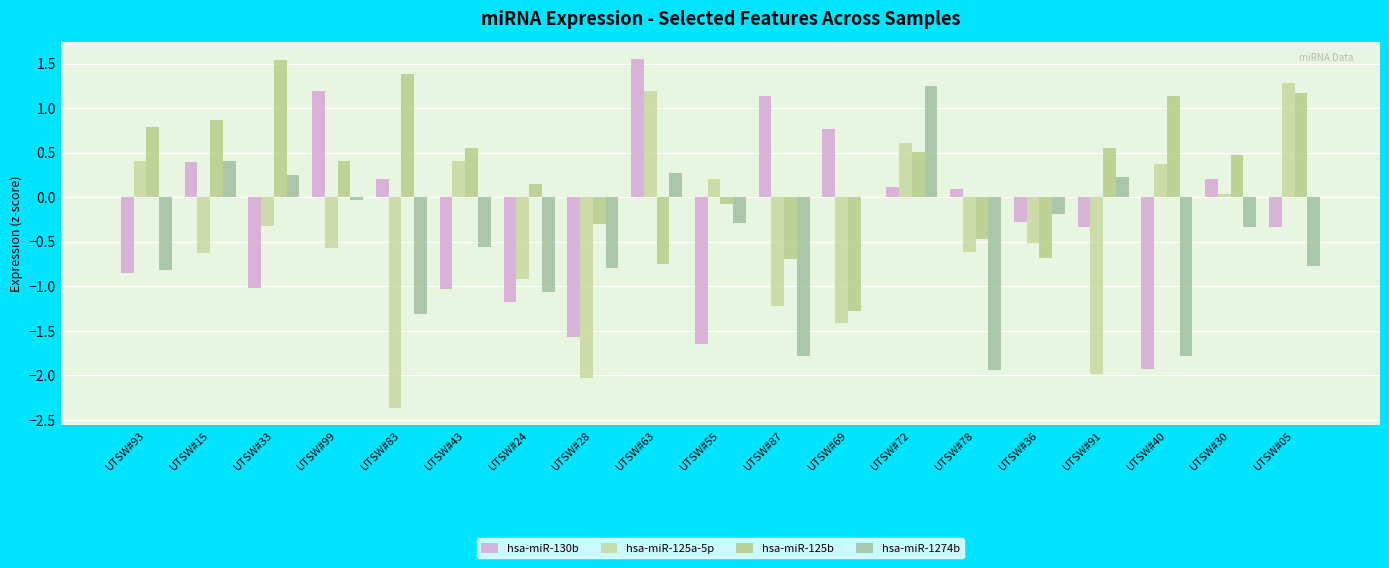

Count the number of data series in this chart.

4